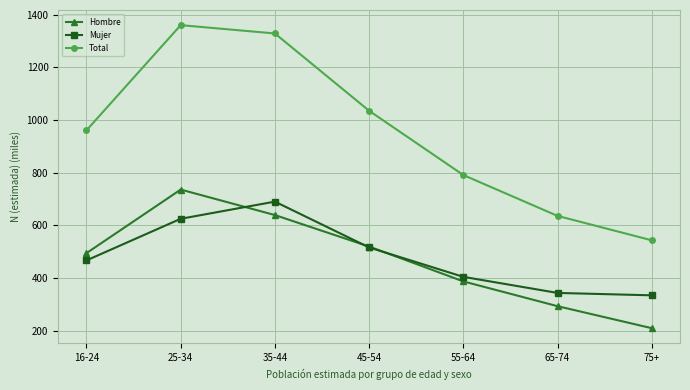

How many lines are shown in the chart?

3